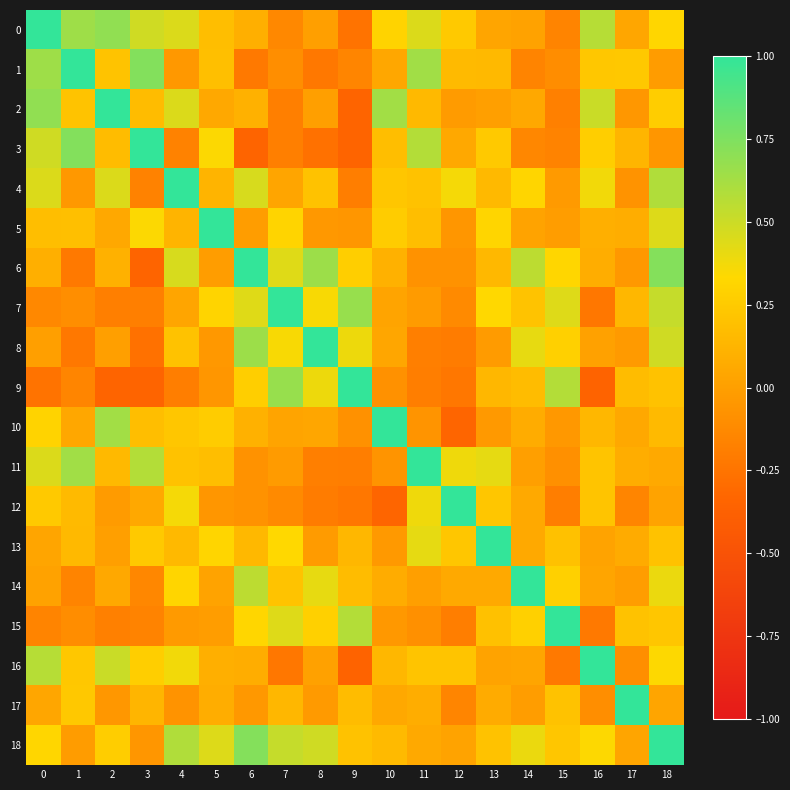

Rank the series at 13 from lowest to highest value.

10, 8, 2, 16, 0, 14, 17, 9, 6, 4, 1, 15, 18, 12, 3, 5, 7, 11, 13